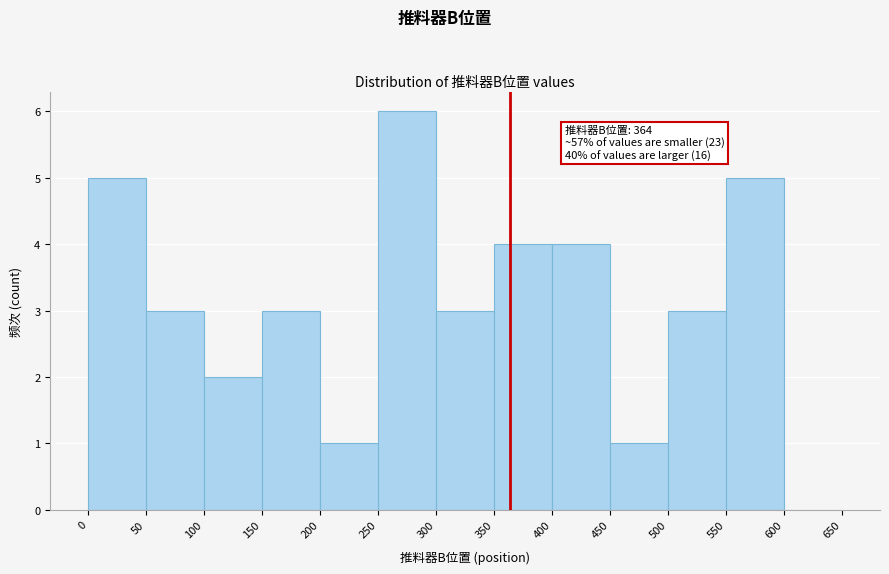

Which range on the x-axis has the tallest bar?

250 to 300